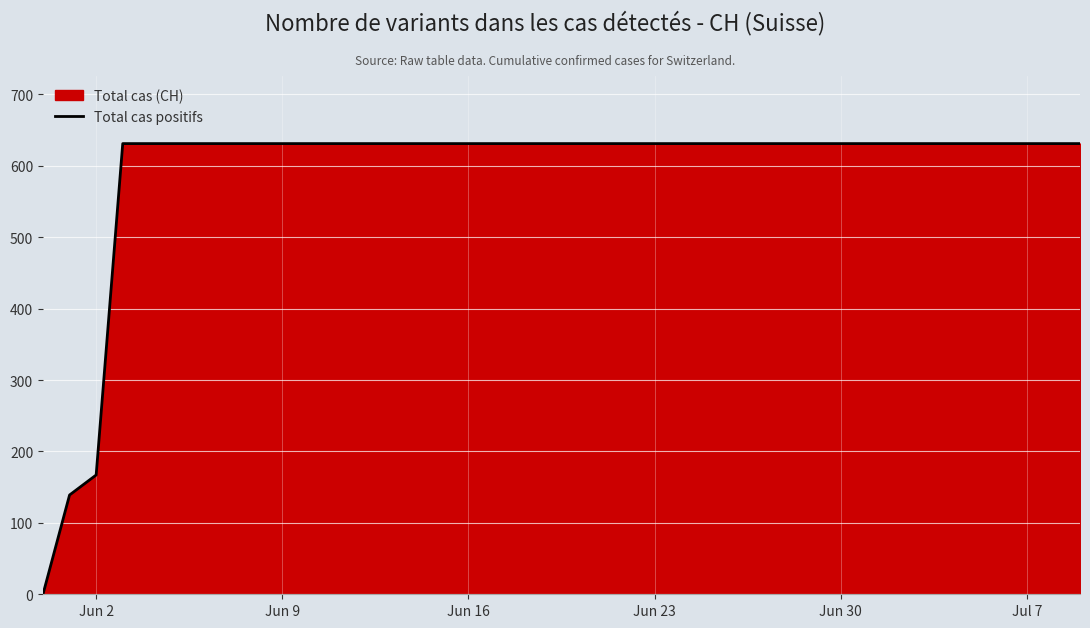

At which label is the value closest to 315?

Jun 2